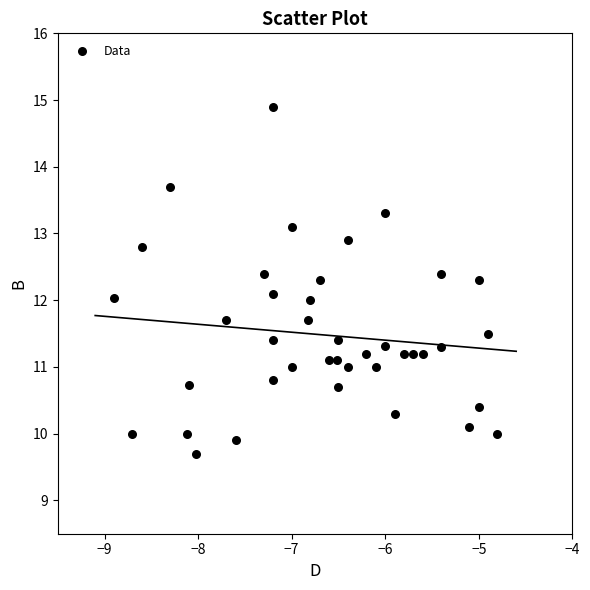

What is the range of X values (max minus min)?

4.1